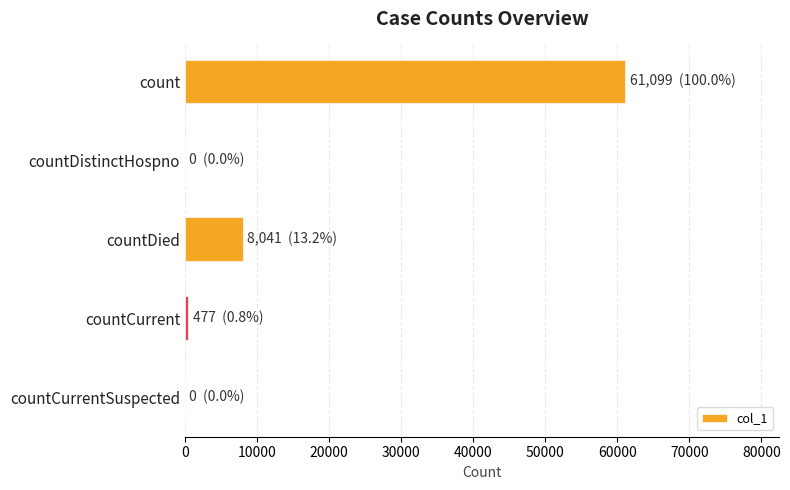

Is it true that the value at countDistinctHospno is 0?

True